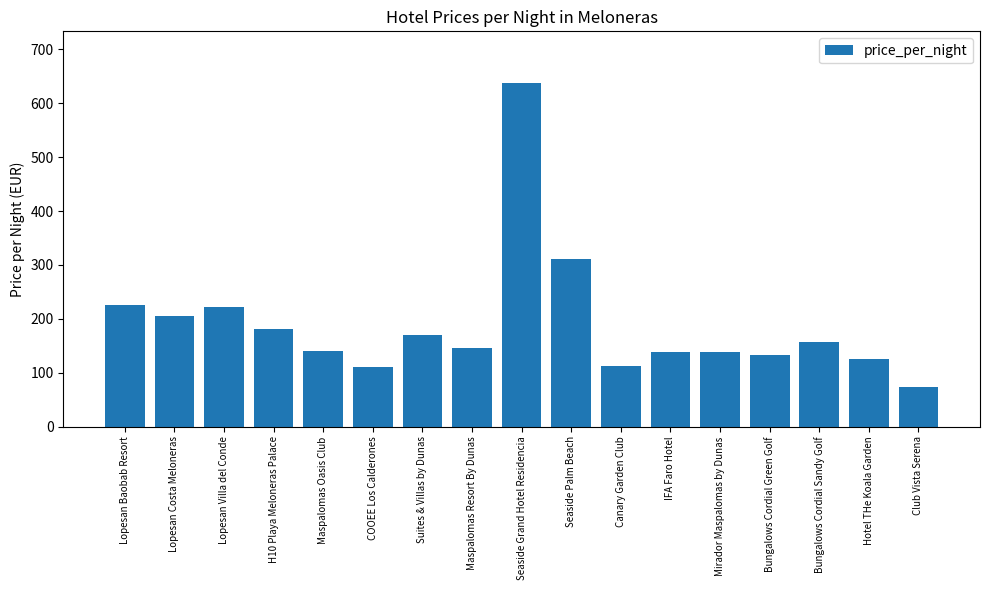

Approximately how many times larger is the value at Mirador Maspalomas by Dunas compared to Maspalomas Resort By Dunas?

1.0